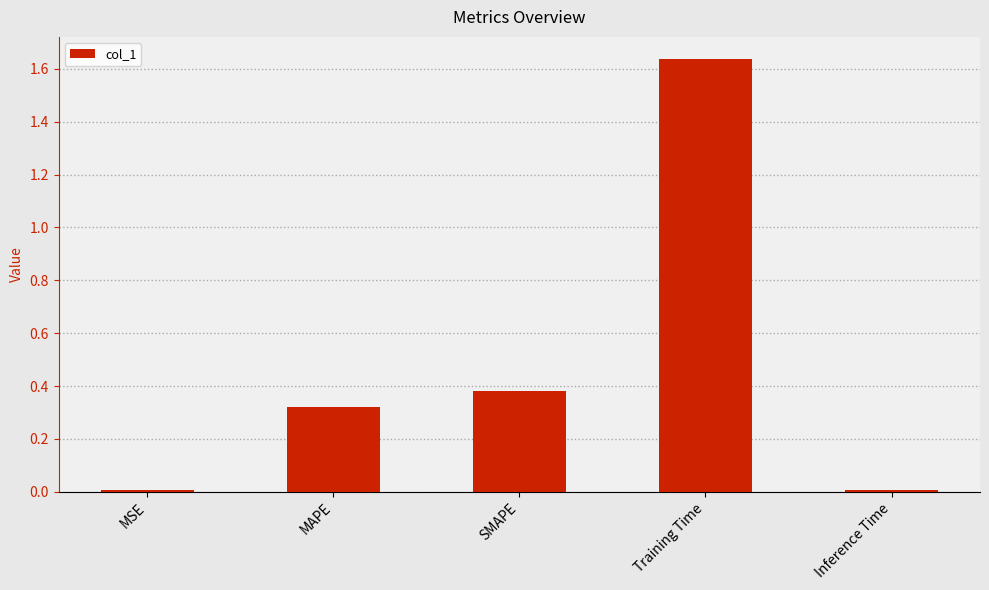

How many bars are there in total?

5